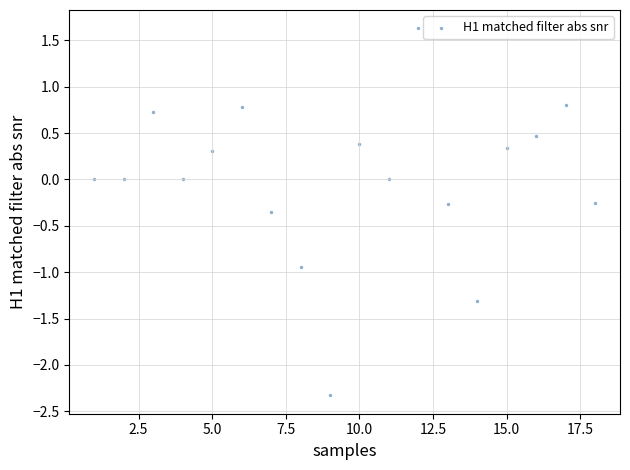

What is the range of Y values (max minus min)?

4.0